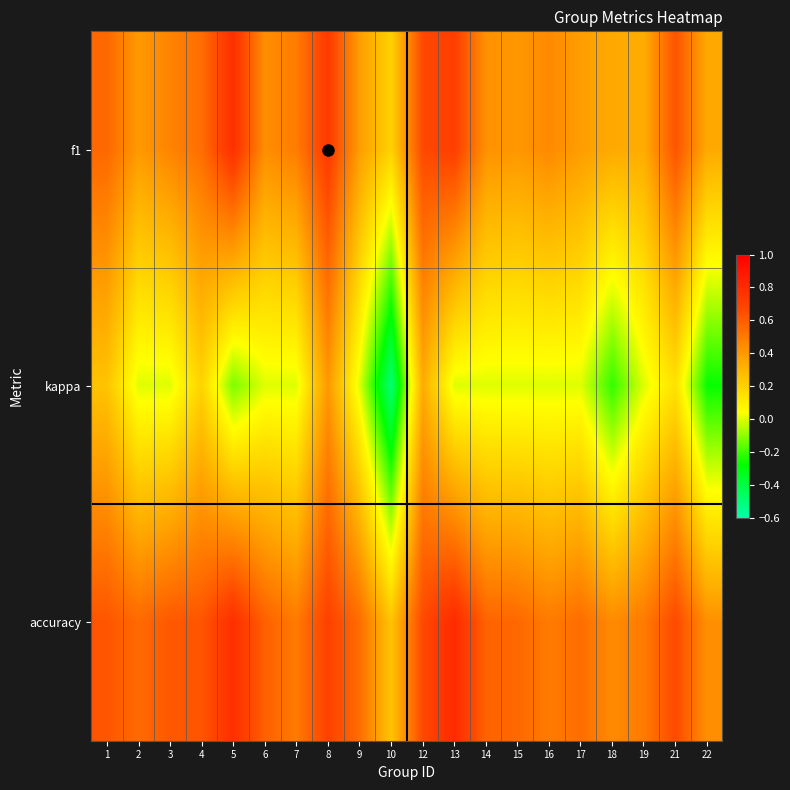

At how many categories does at least one series exceed 0?

20